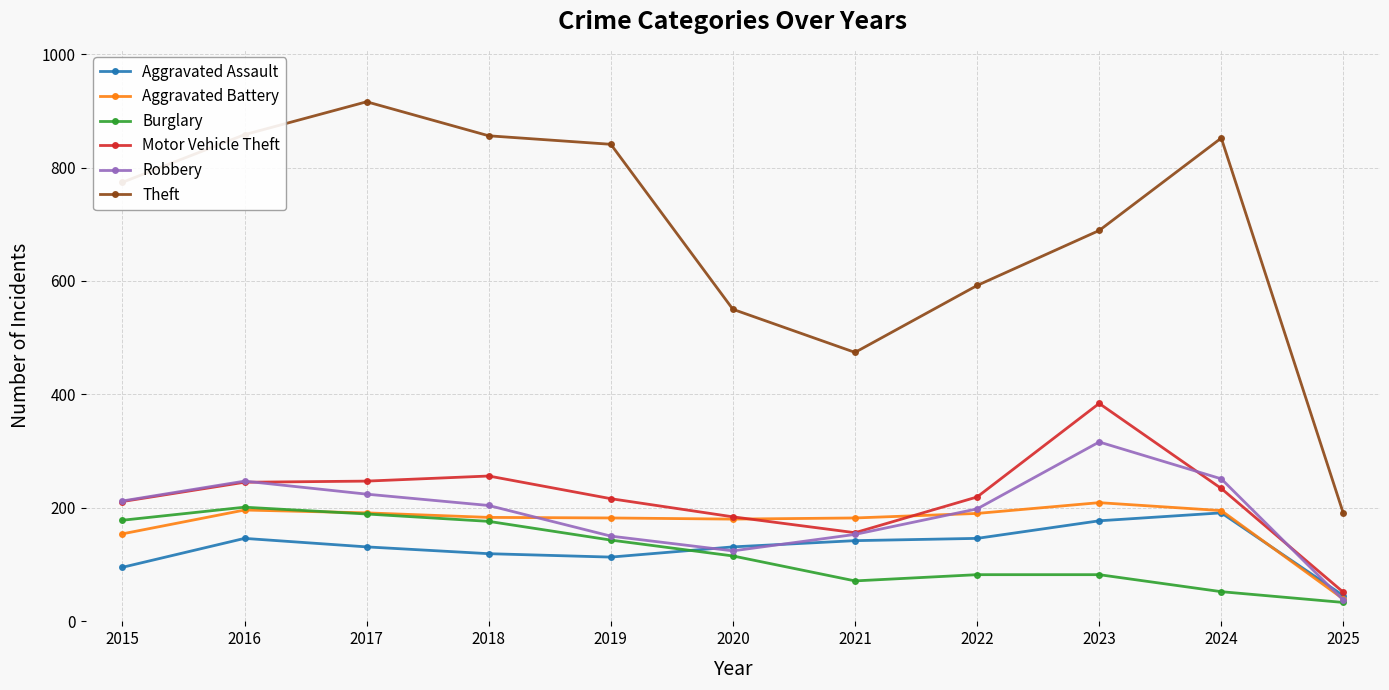

What is the lowest value of the Aggravated Battery series?

39